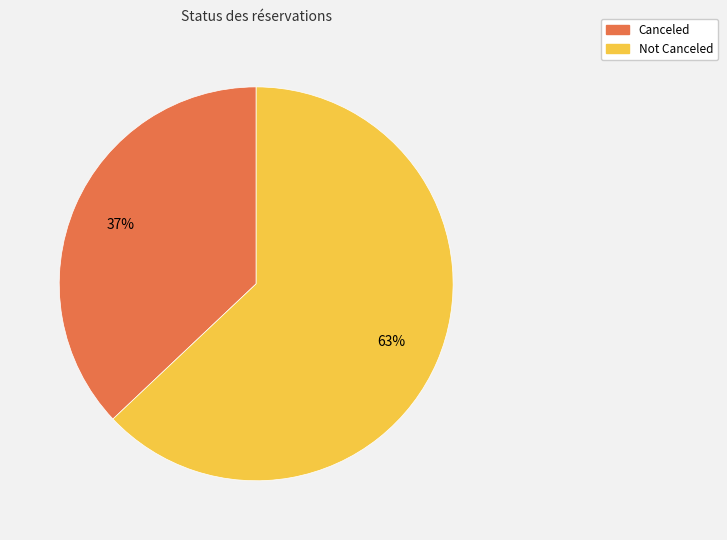

Is the sum of Not Canceled and Canceled greater than half?

Yes